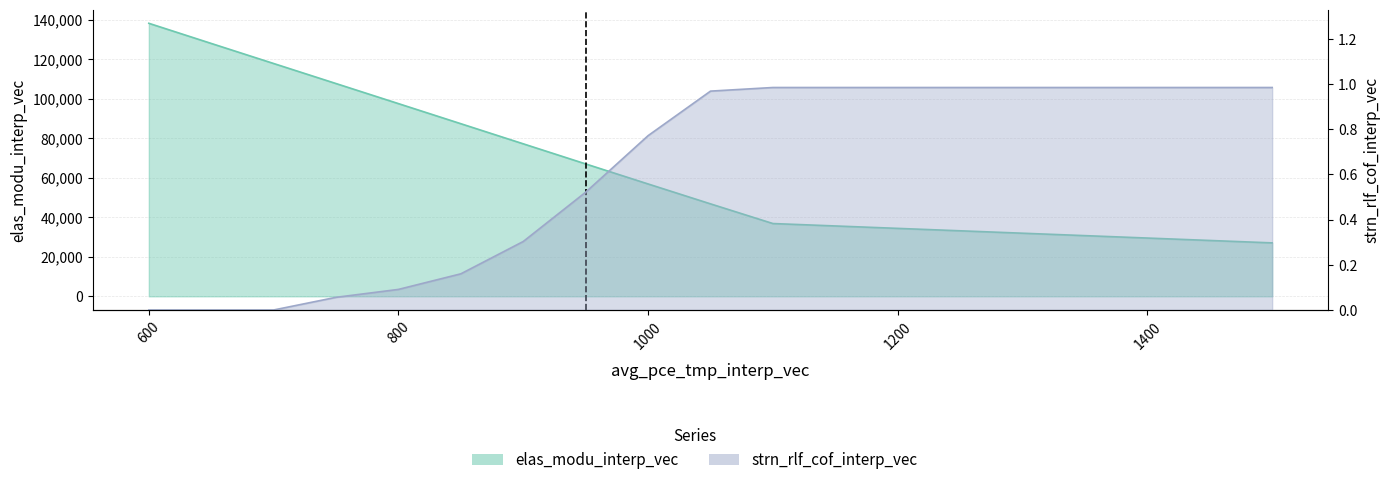

How many values in the elas_modu_interp_vec series exceed 87415?

5